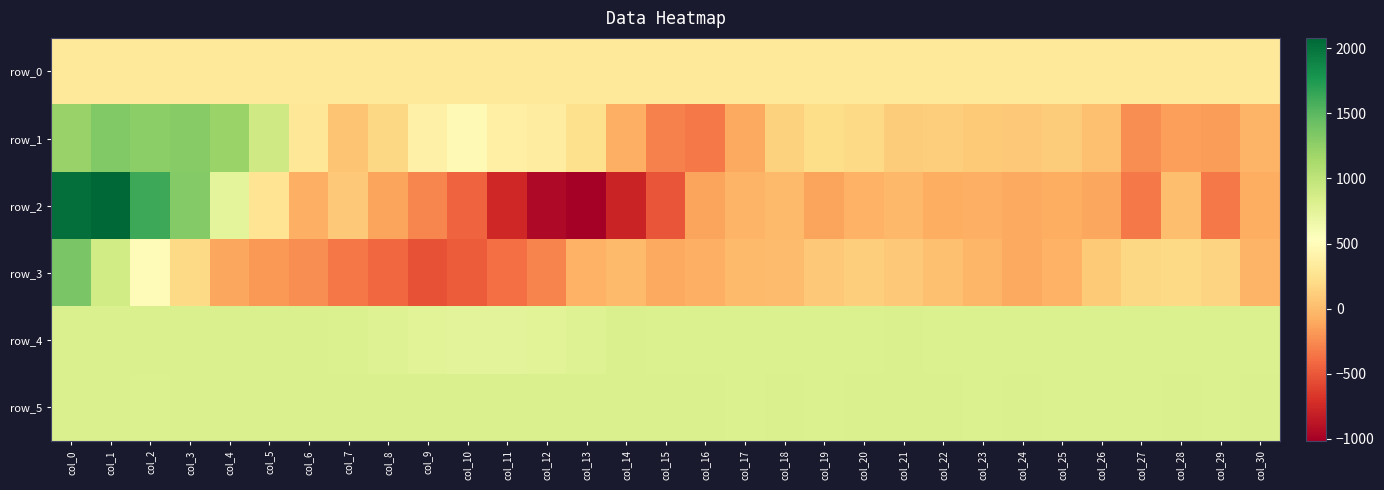

What is the average value of the row_2 series?

53.8